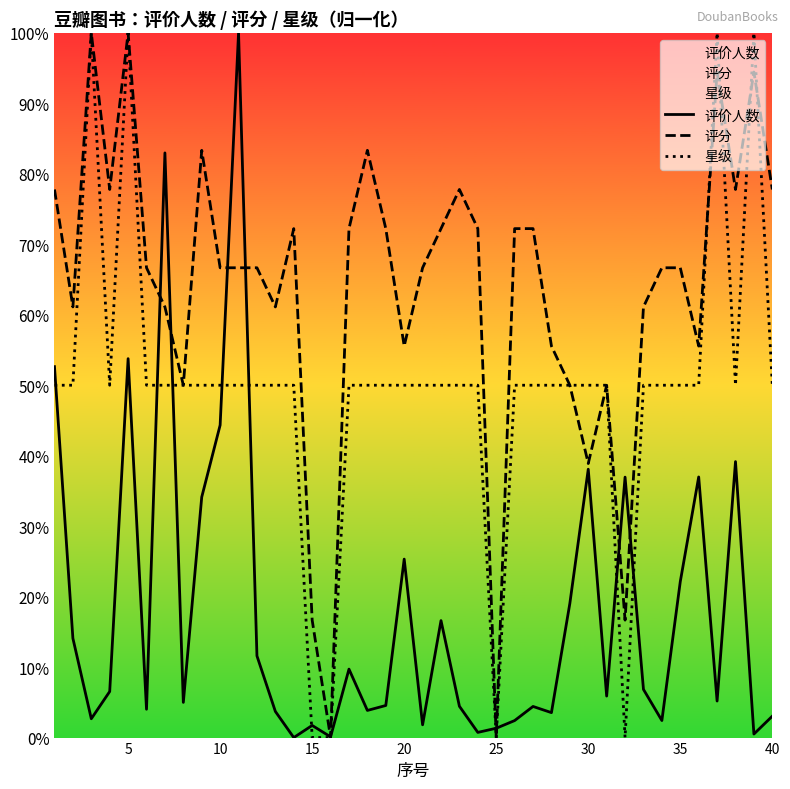

Rank the series at 25 from lowest to highest value.

评价人数, 星级, 评分